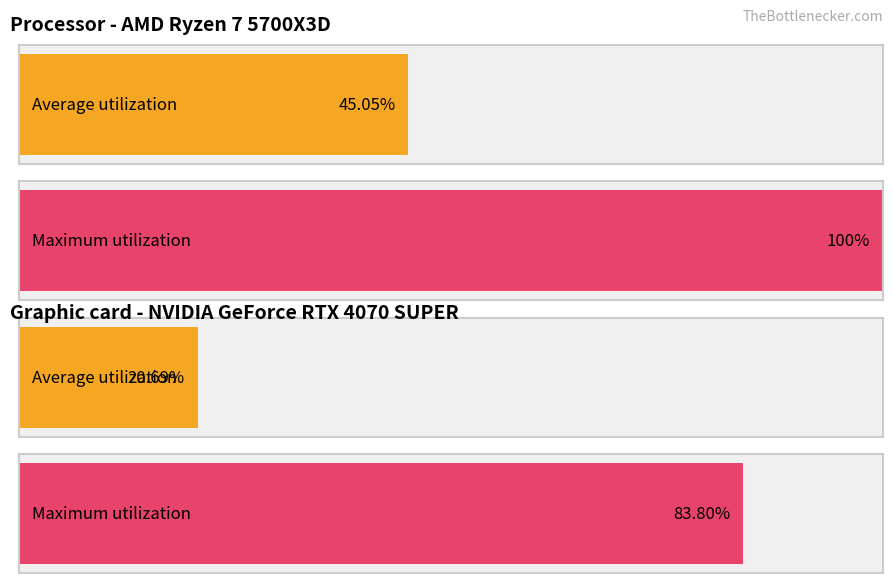

Which series has the largest range (max minus min)?

Average utilization